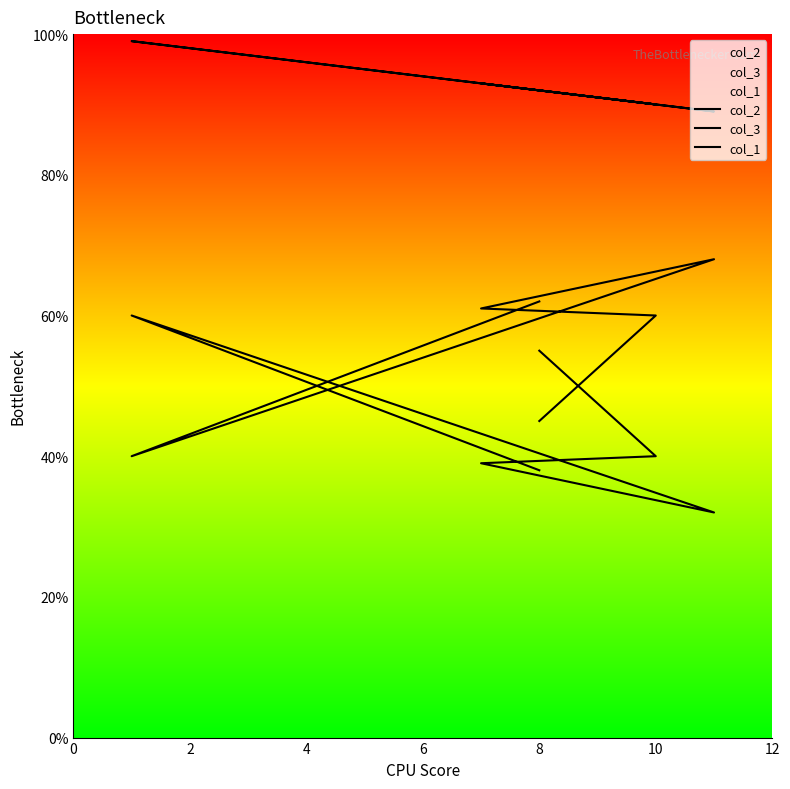

Does the chart have visible grid lines?

No